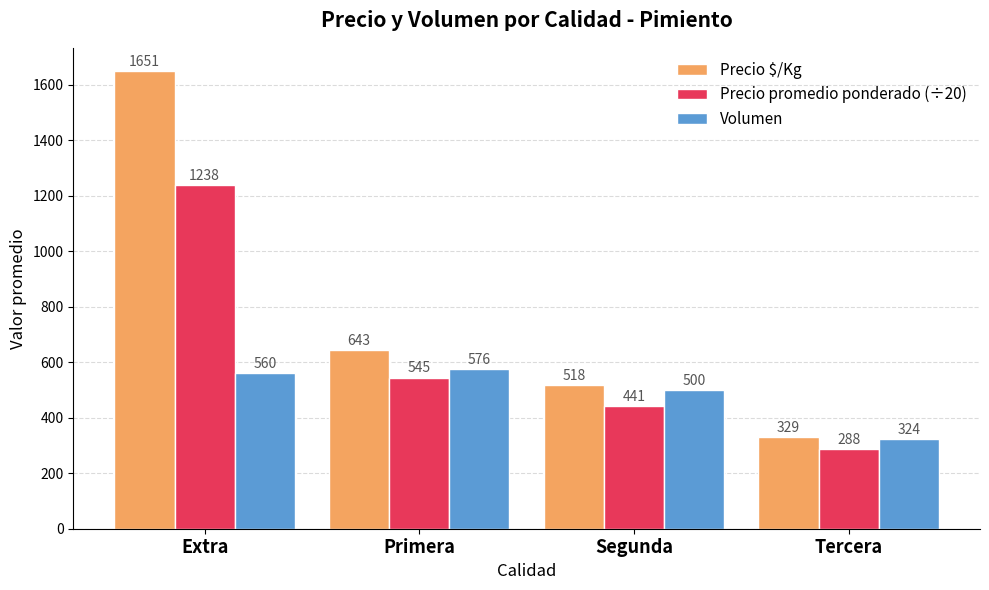

List the series in order of their overall mean, highest first.

Precio $/Kg, Precio promedio ponderado (÷20), Volumen